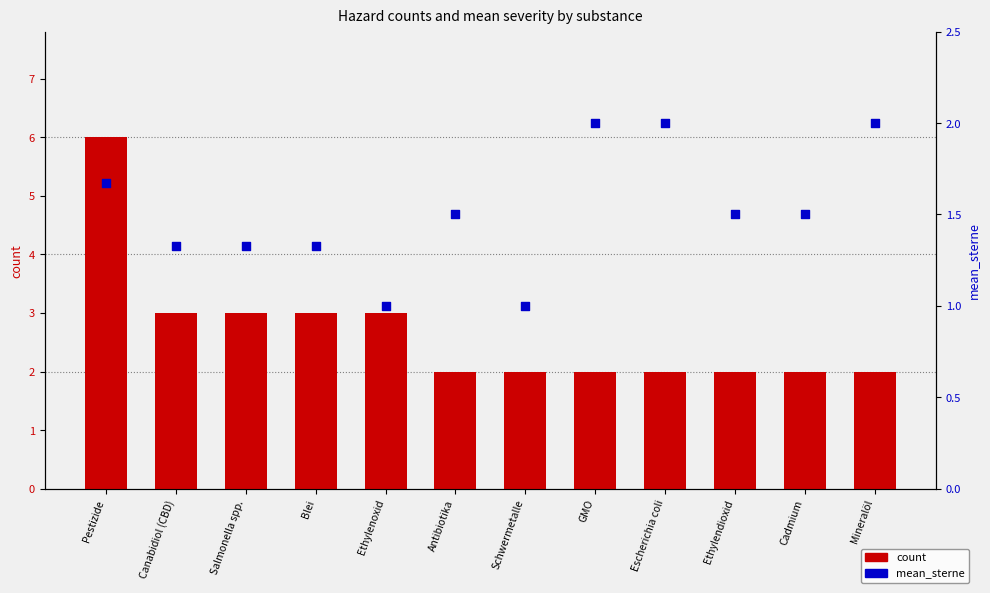

Which series has the largest total across all categories?

count